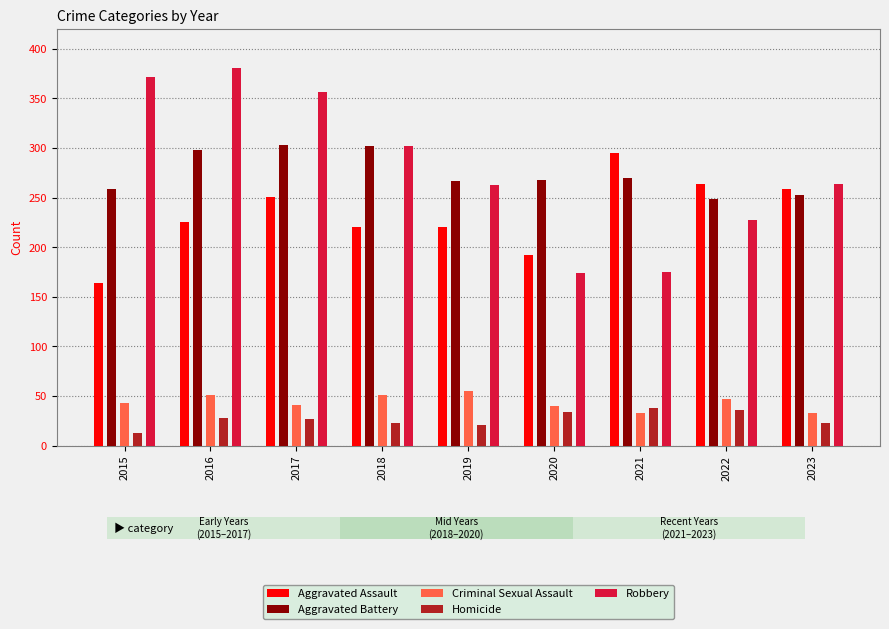

What are all the series names shown in the legend?

Aggravated Assault, Aggravated Battery, Criminal Sexual Assault, Homicide, Robbery